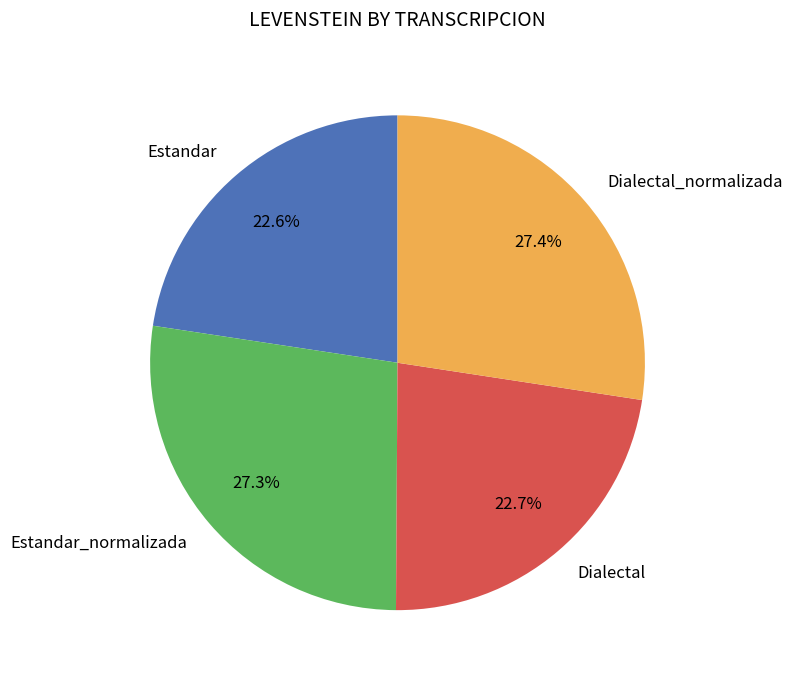

How many slices are in this pie chart?

4